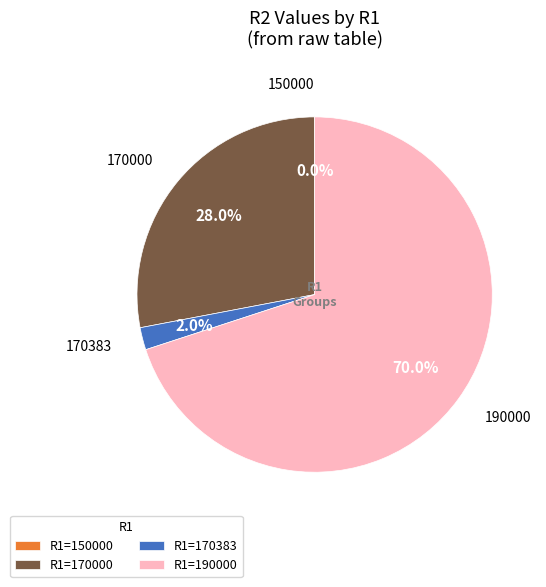

Combined, do R1=190000 and R1=150000 account for over 50%?

Yes